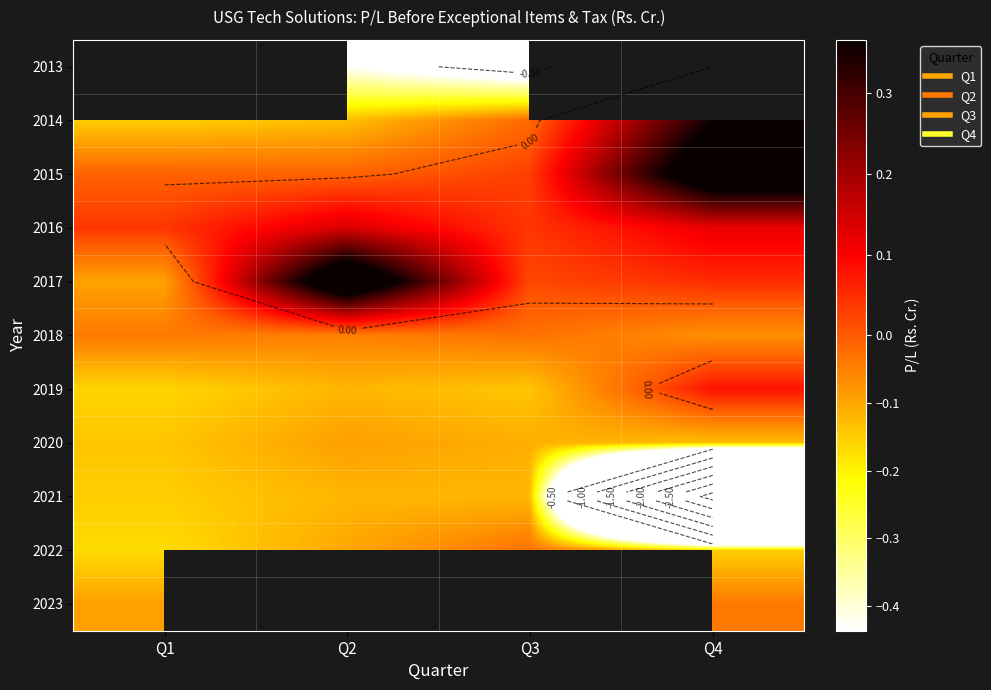

Which has a higher value, Q4 or Q2?

Q2